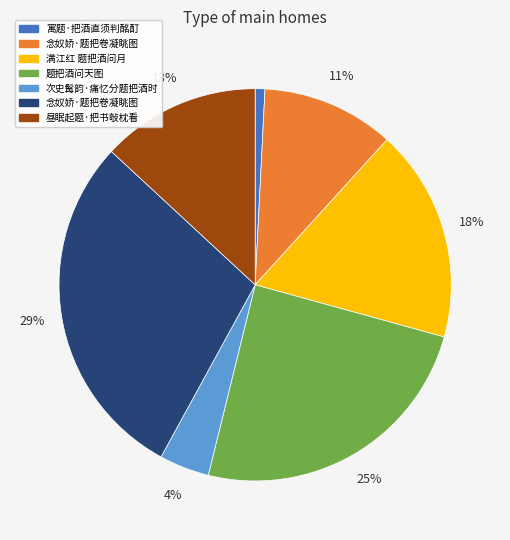

To the nearest percent, what is the difference between the largest and smallest slice percentages?

28%